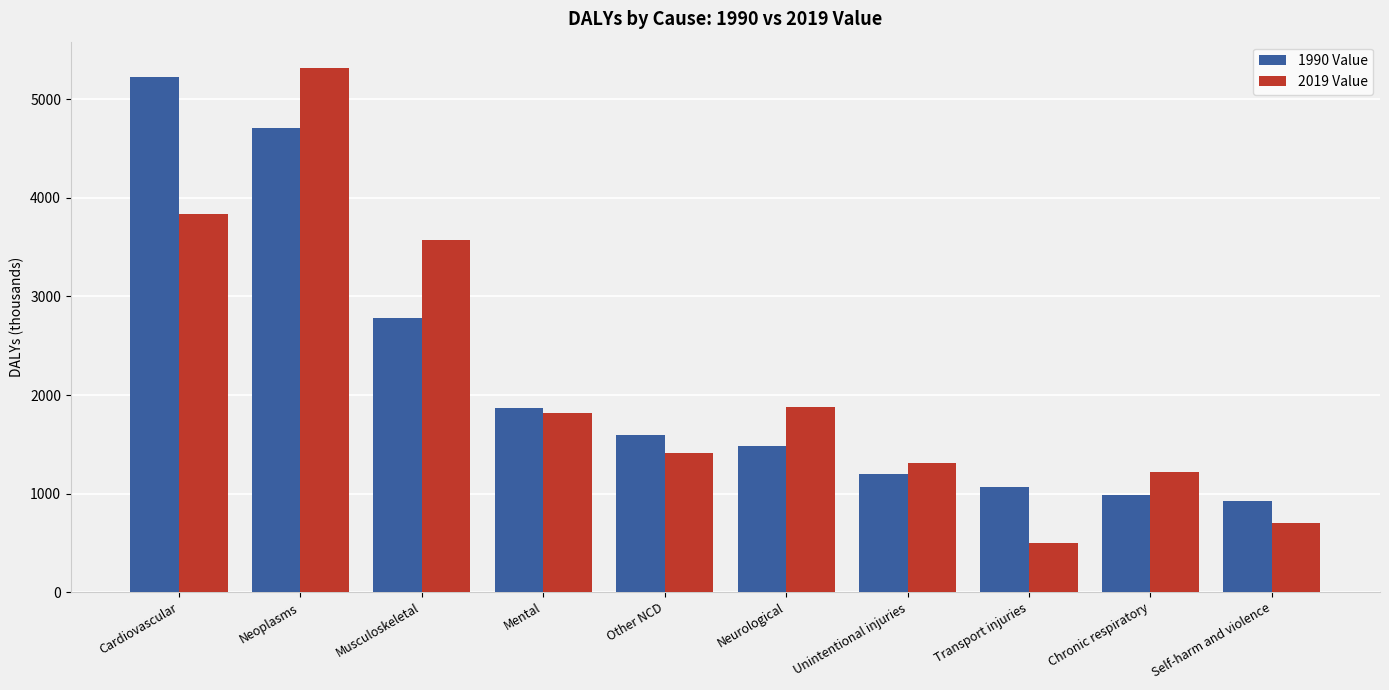

At which category is the sum across all series the highest?

Neoplasms